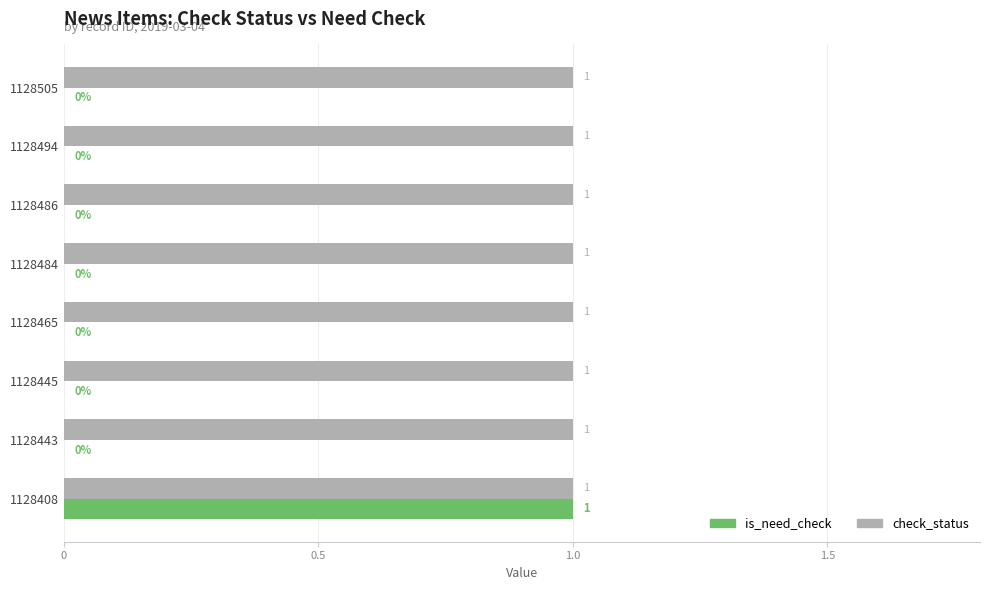

Is it true that is_need_check equals 0 at 1128494?

True